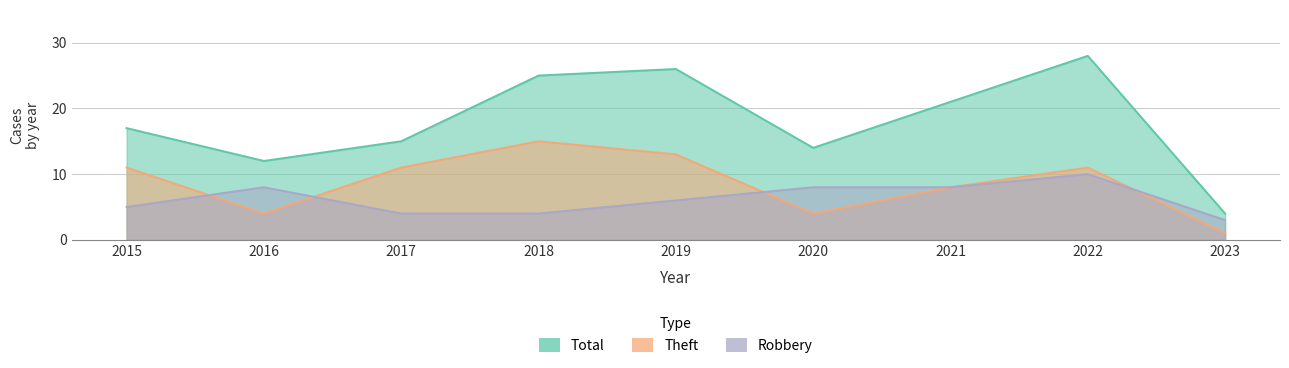

What is the difference between the Robbery values at 2018 and 2016?

4